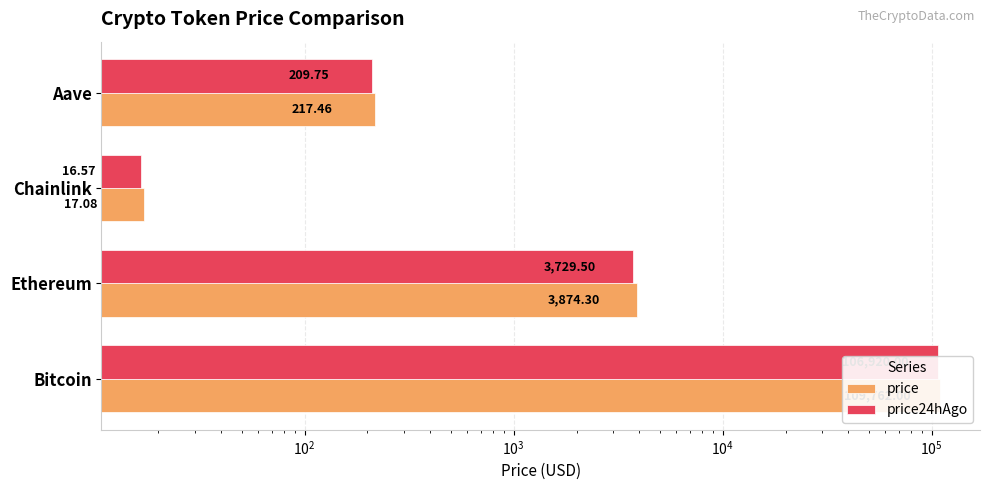

Is it true that price24hAgo equals 160575.7 at Bitcoin?

False